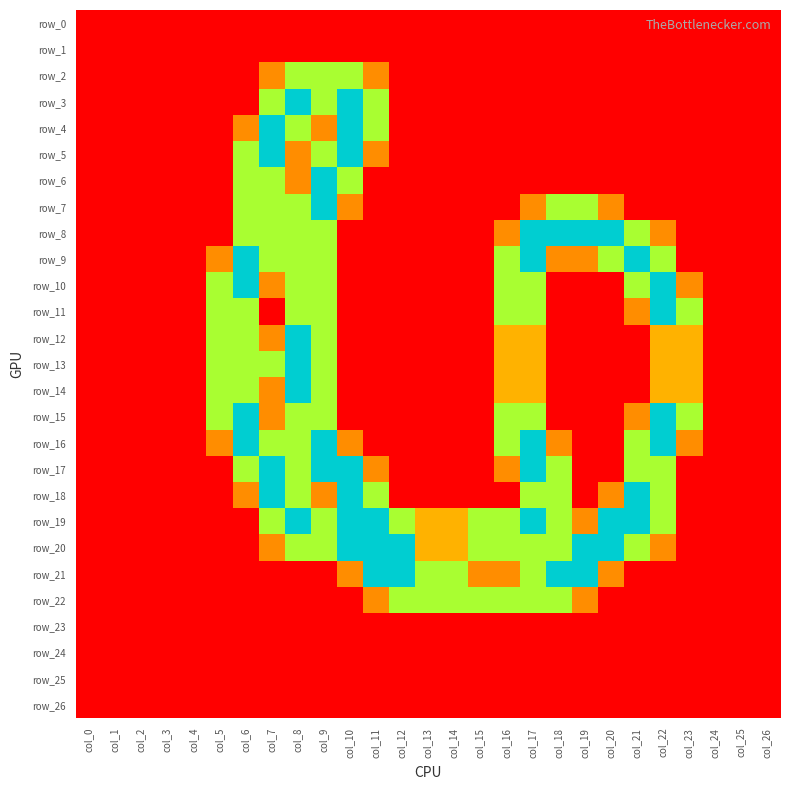

True or false: row_1 has a value of 0.0 at col_13.

True